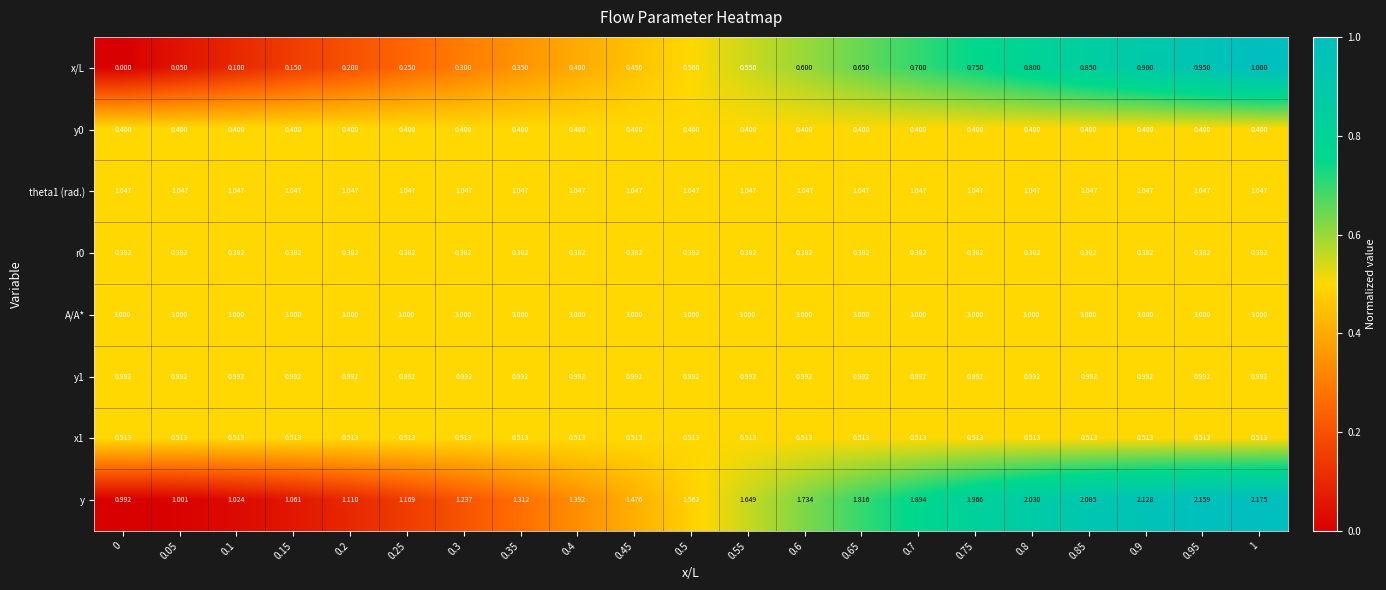

How many series are shown in this chart?

8